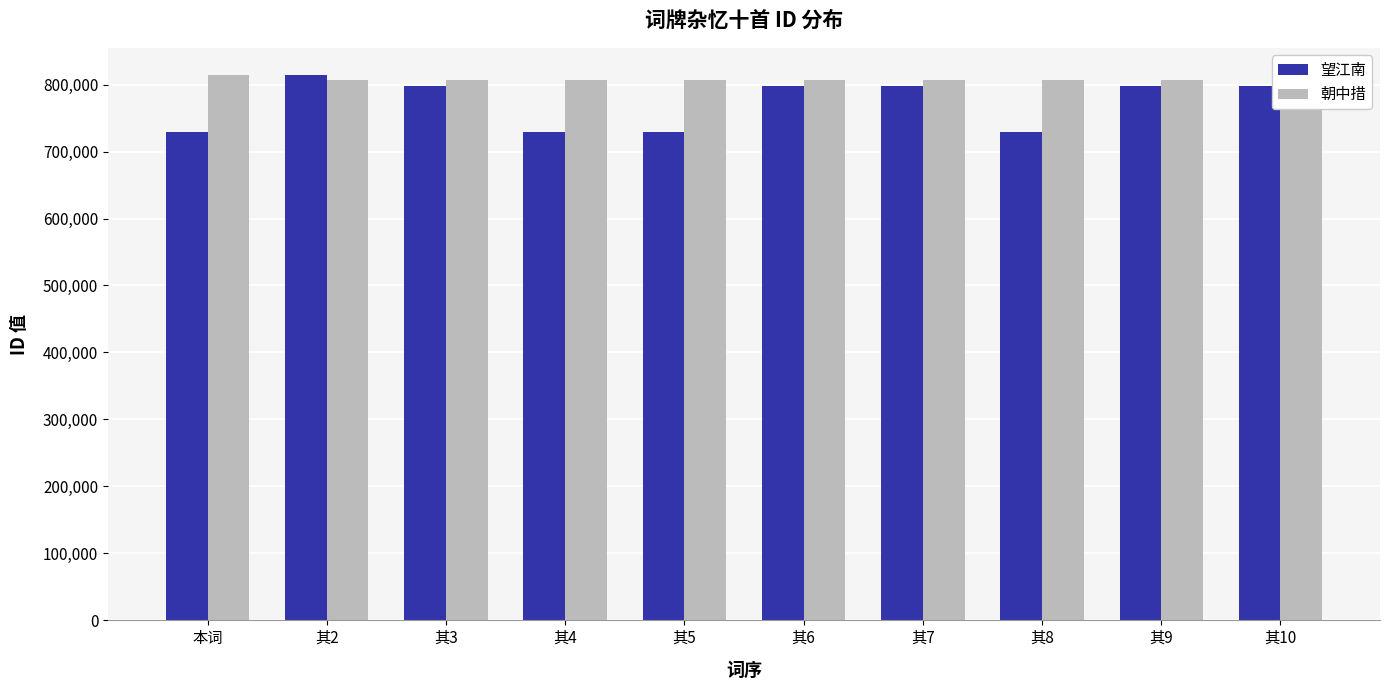

How many values in the 望江南 series are below 797886?

5